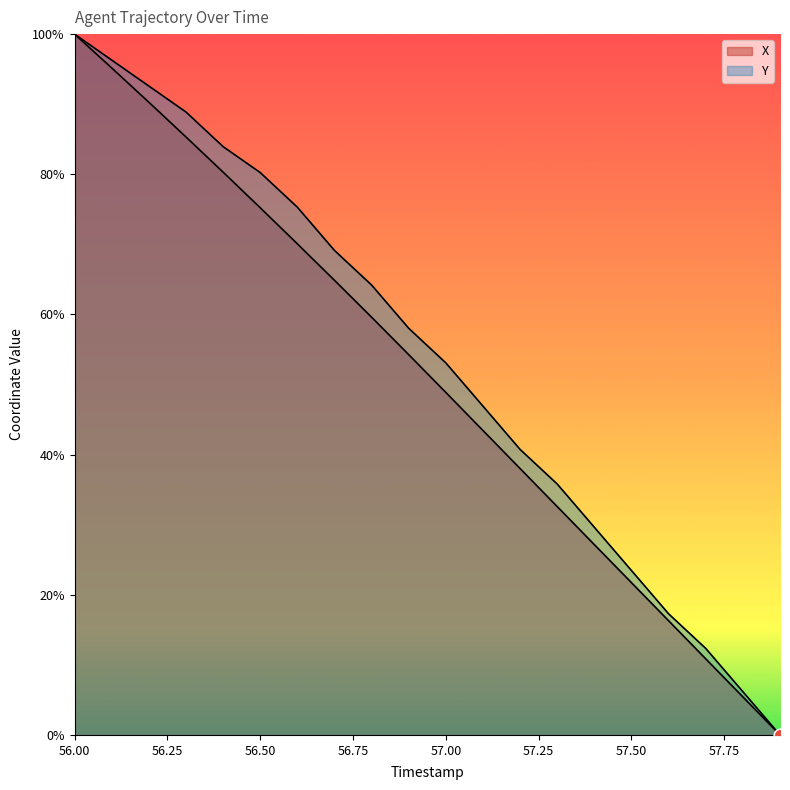

Is the value of X at 56.4 greater than the value of Y at 56.1?

No